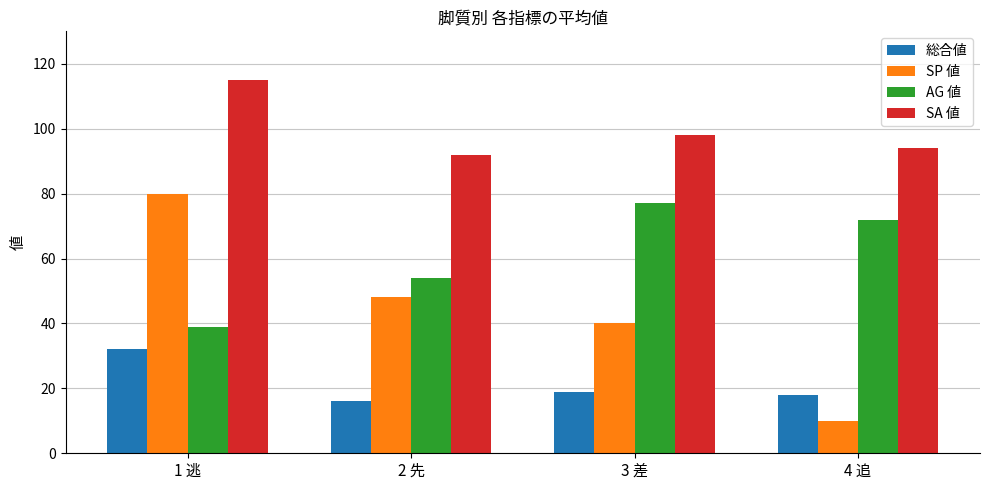

Count the SP 値 values in the range 40 to 80.

3